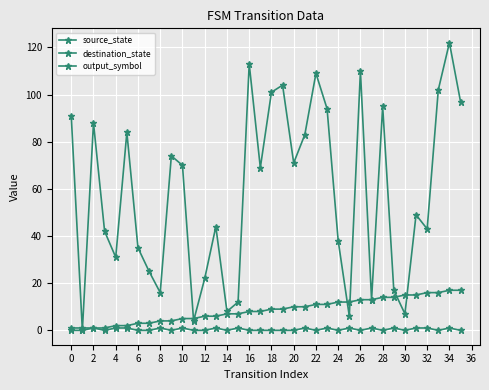

Where is destination_state nearest to the value 61?

32